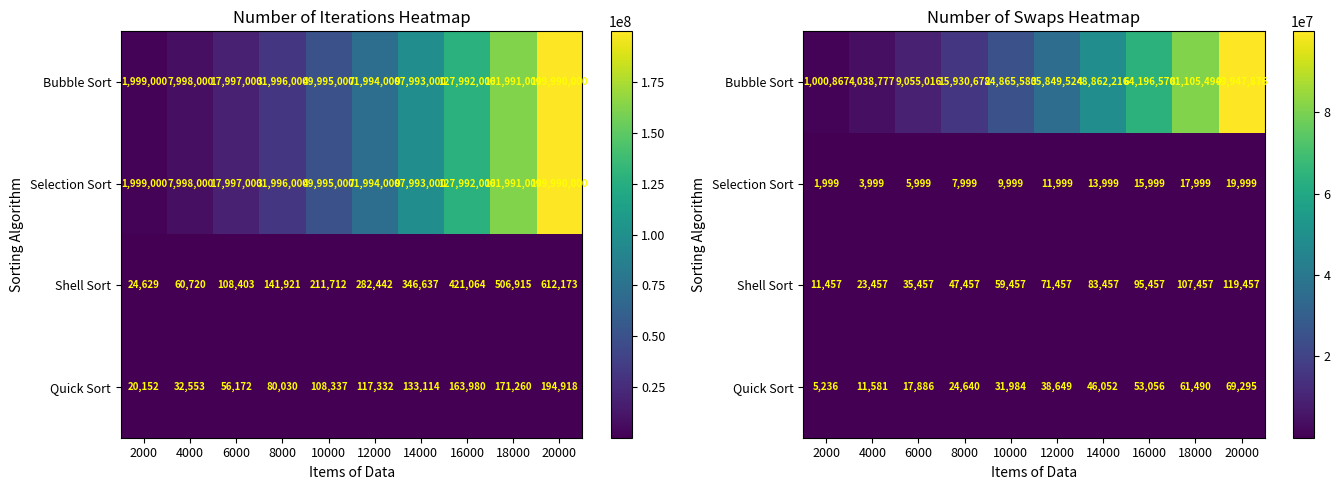

What is the average value of the Bubble Sort series?

38485260